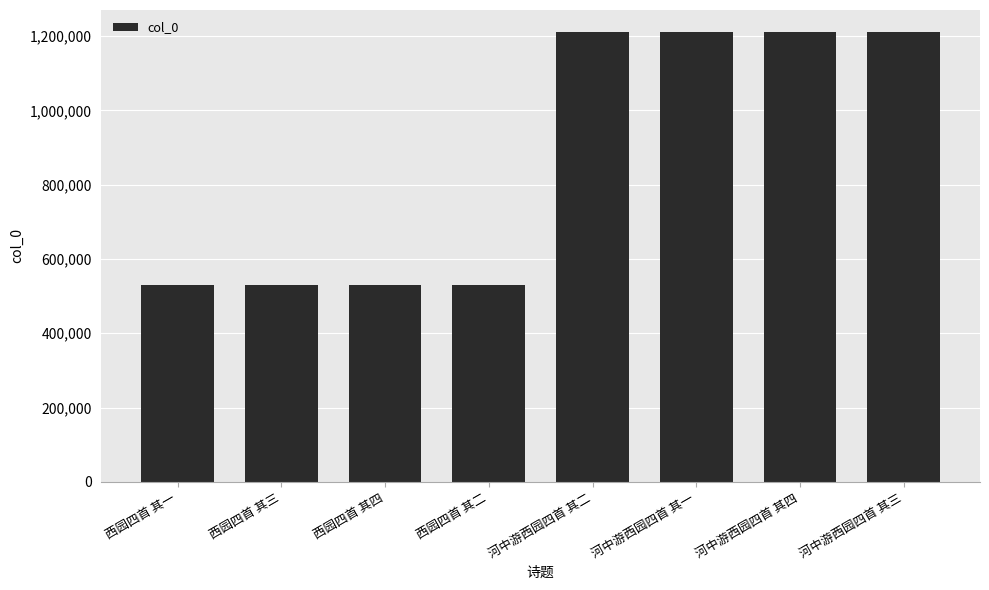

Which has a higher value, 河中游西园四首 其一 or 西园四首 其一?

河中游西园四首 其一